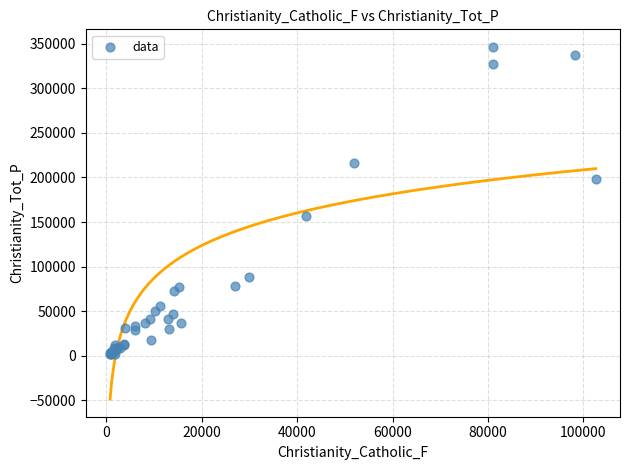

What Y value in the scatter plot is closest to 173976?

157006